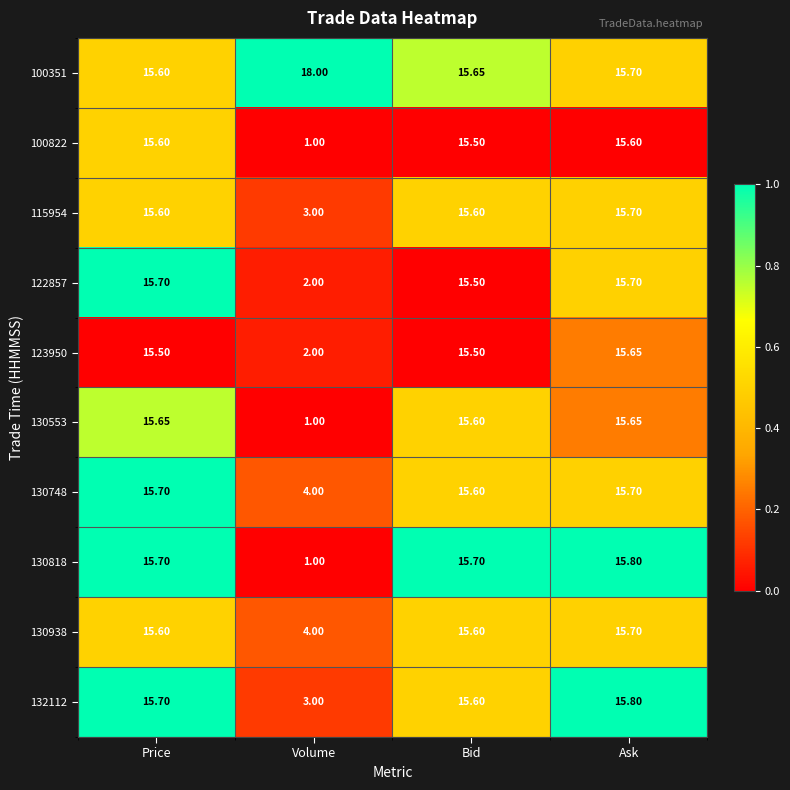

Rank the categories by 100351 value from lowest to highest.

Price, Bid, Ask, Volume